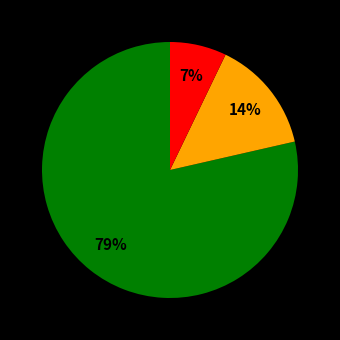

To the nearest percent, what is the average slice percentage?

33%